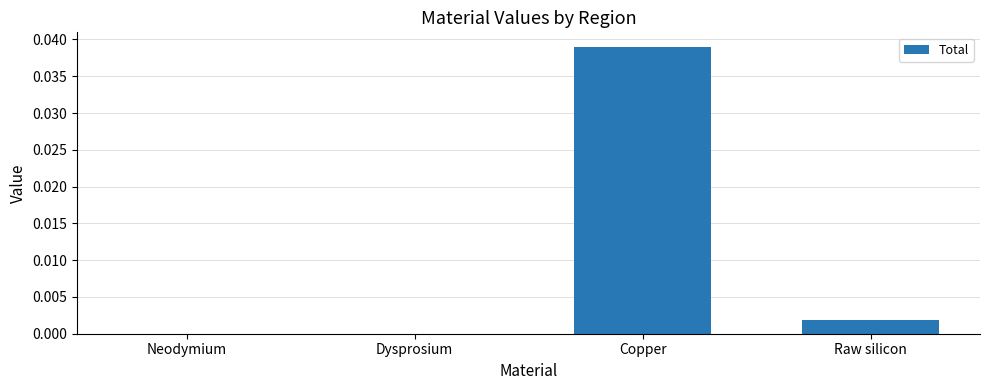

True or false: the data shows 0.0 at Copper.

True